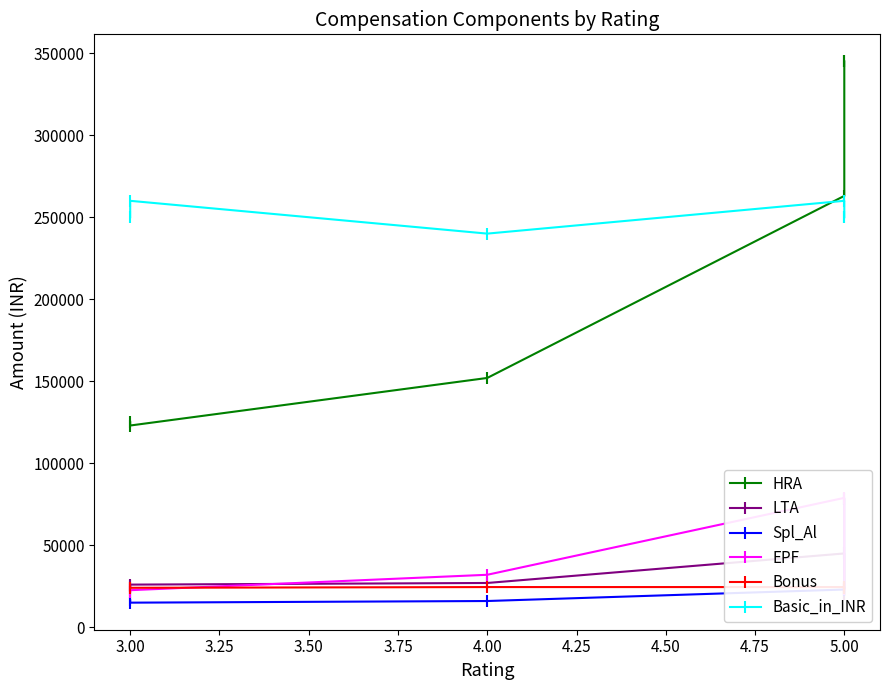

Does the chart have visible grid lines?

No